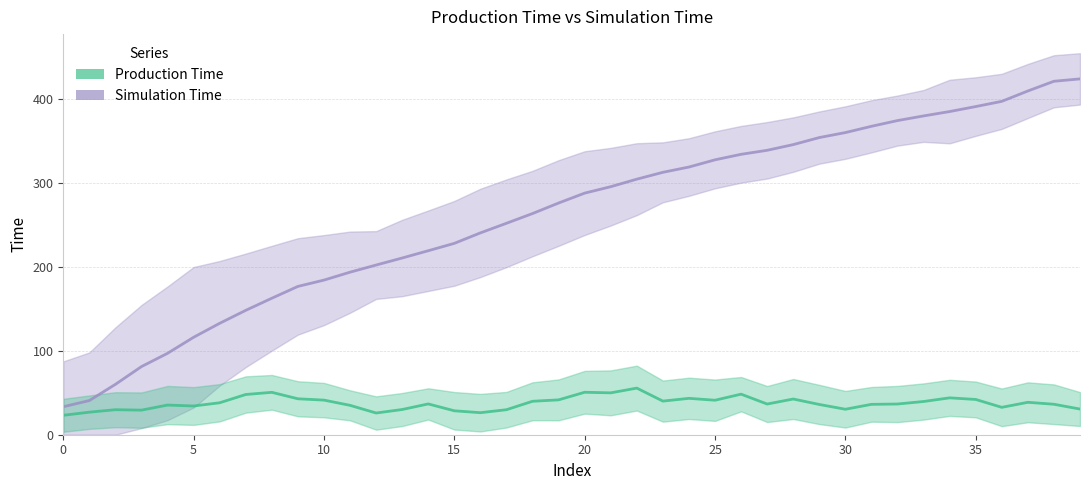

True or false: Production Time and Simulation Time cross at least once.

False